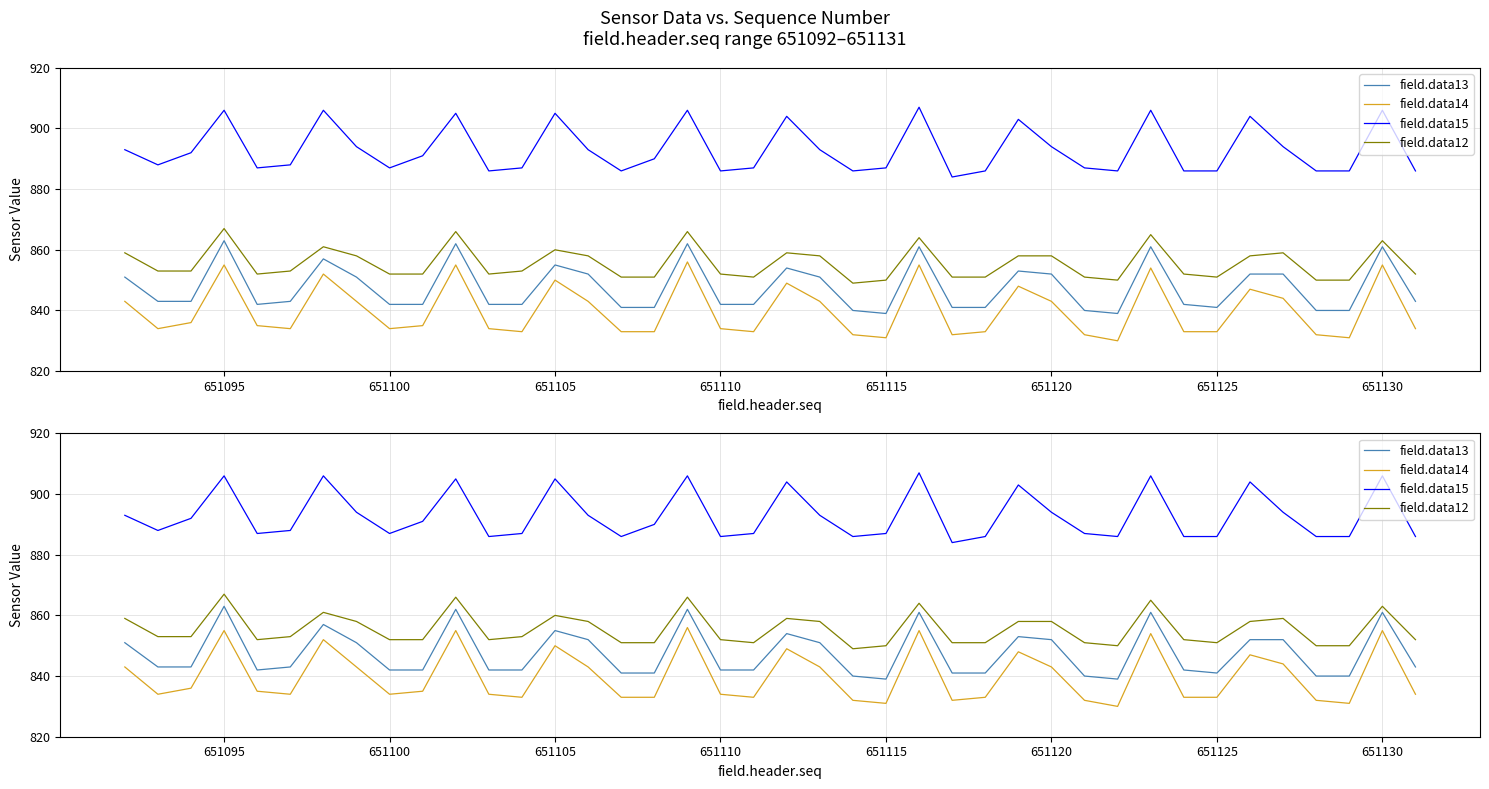

What is the total value across all series at 651130?

3485